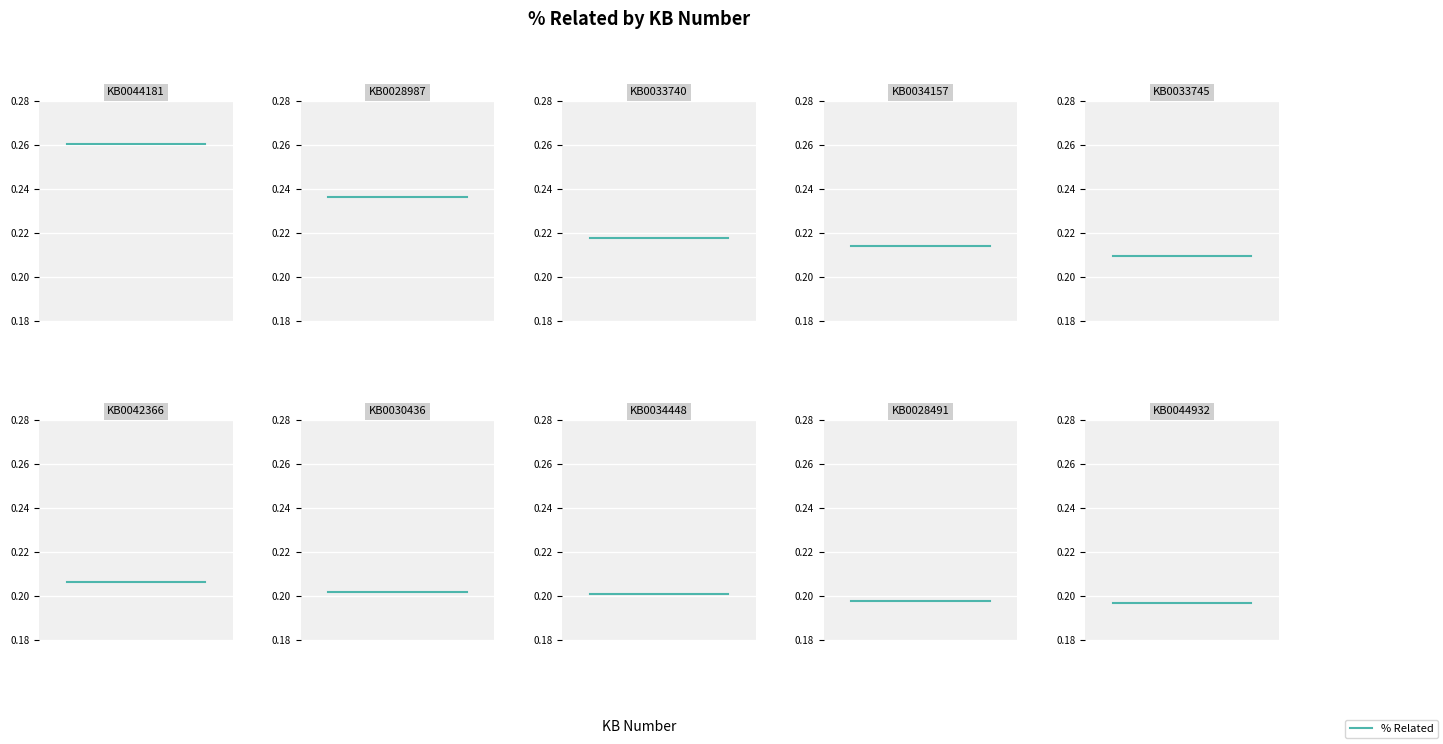

What is the sum of all values?

2.1